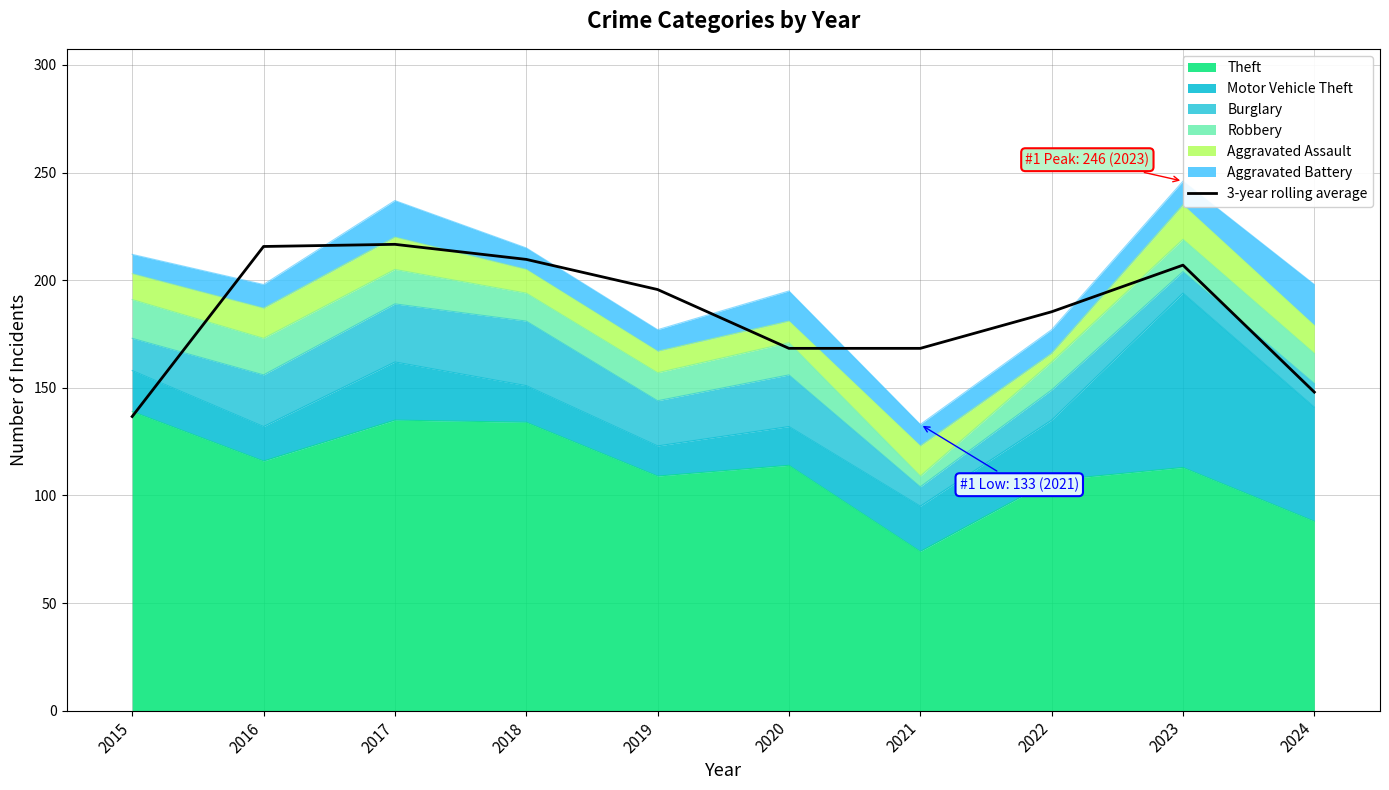

Count the number of categories in the chart.

10